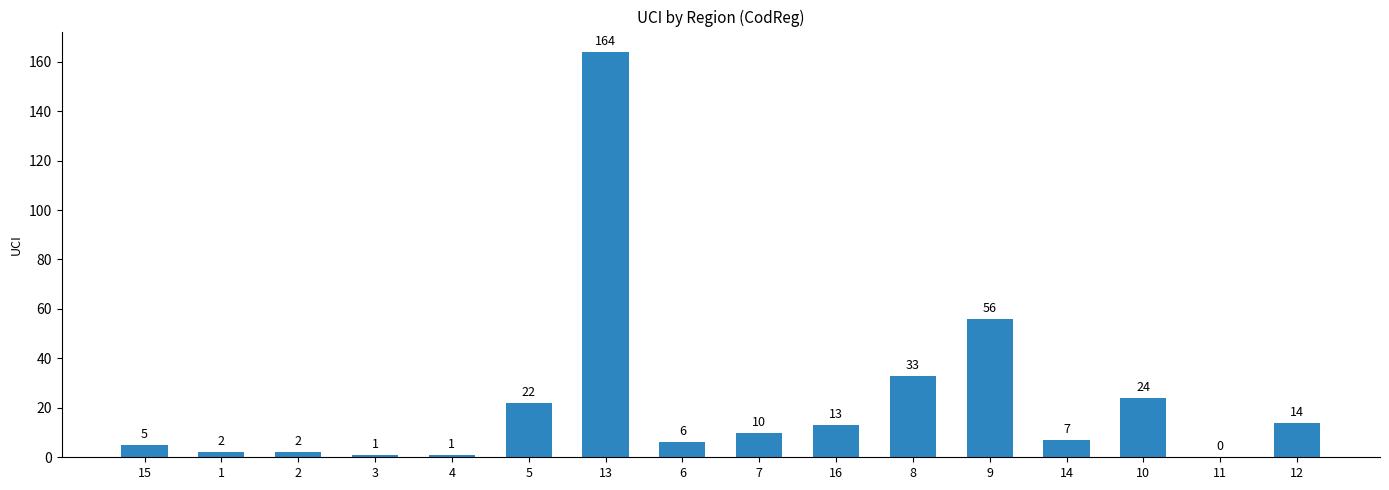

What is the change in value from 7 to 11?

-10